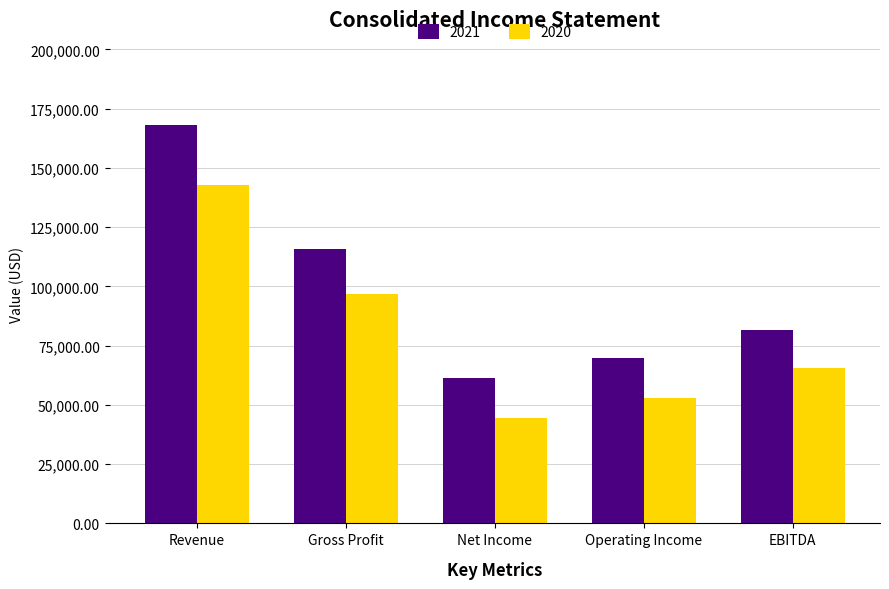

At Net Income, list the series in order from smallest to largest.

2020, 2021